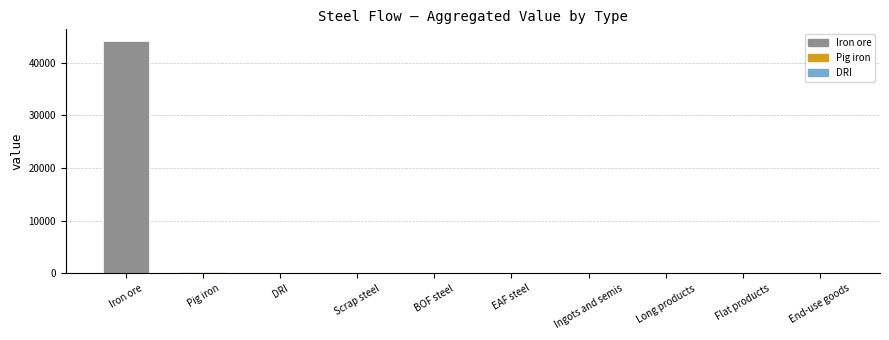

Between Iron ore and Flat products, which is larger?

Iron ore